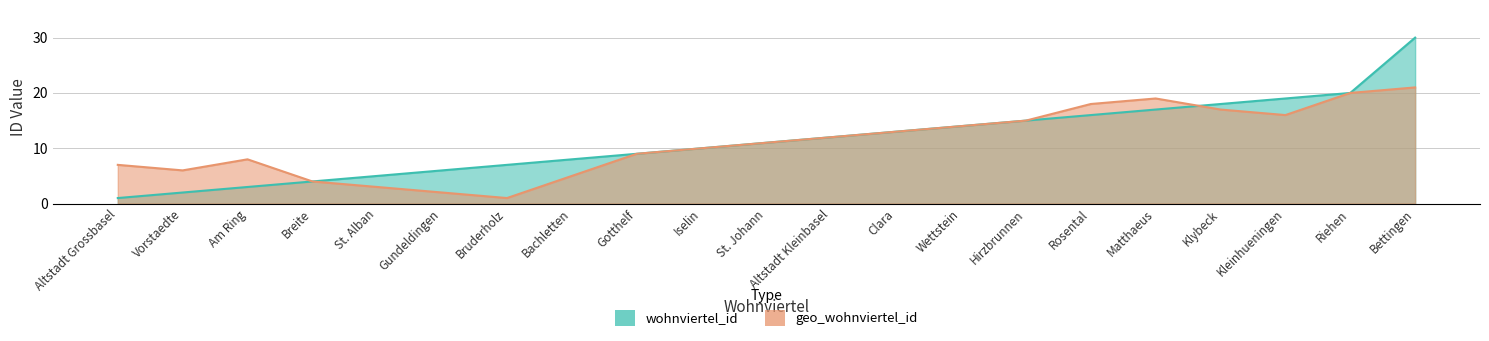

What is the maximum value shown in the chart?

30